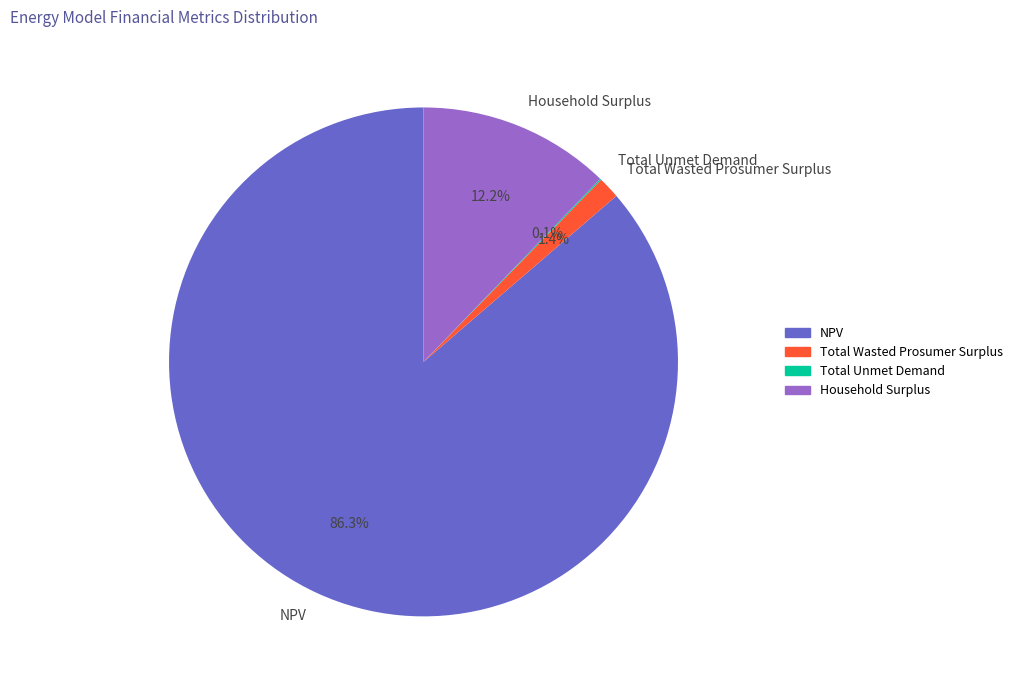

Is there any slice that represents more than half of the pie?

Yes